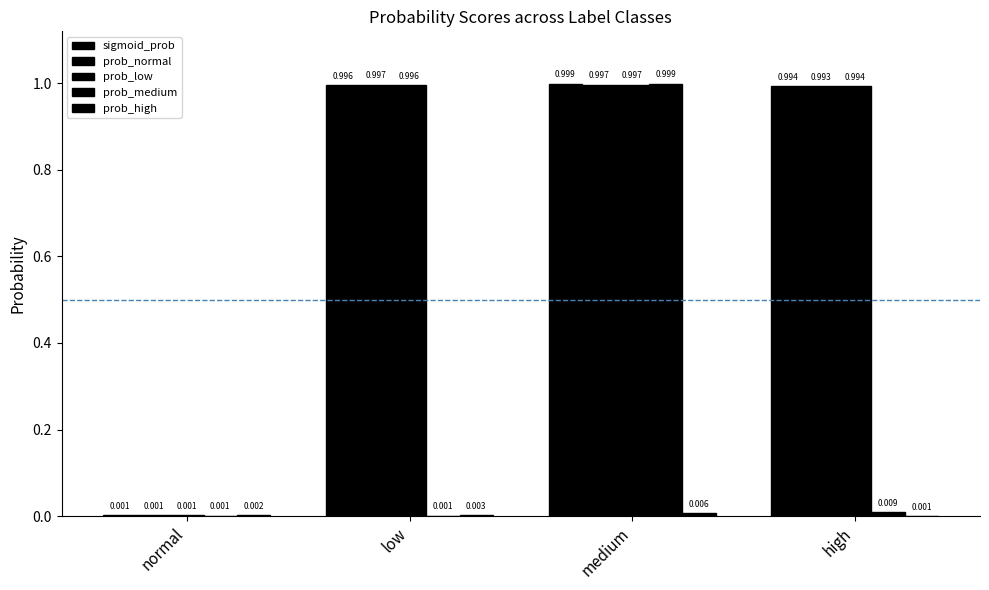

Reading left to right, list all the values displayed in this chart.

sigmoid_prob: normal=0.0	low=1.0	medium=1.0	high=1.0
prob_normal: normal=0.0	low=1.0	medium=1.0	high=1.0
prob_low: normal=0.0	low=1.0	medium=1.0	high=1.0
prob_medium: normal=0.0	low=0.0	medium=1.0	high=0.0
prob_high: normal=0.0	low=0.0	medium=0.0	high=0.0